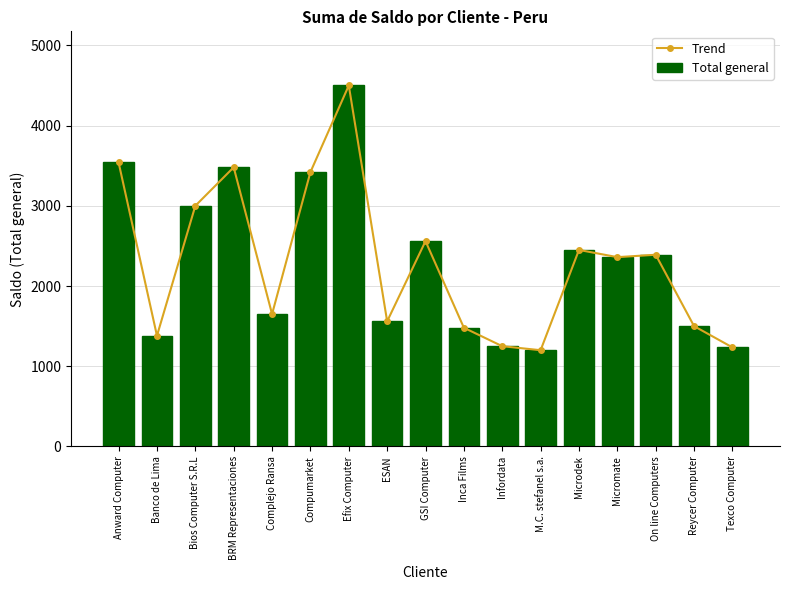

Which series has the largest range (max minus min)?

Trend